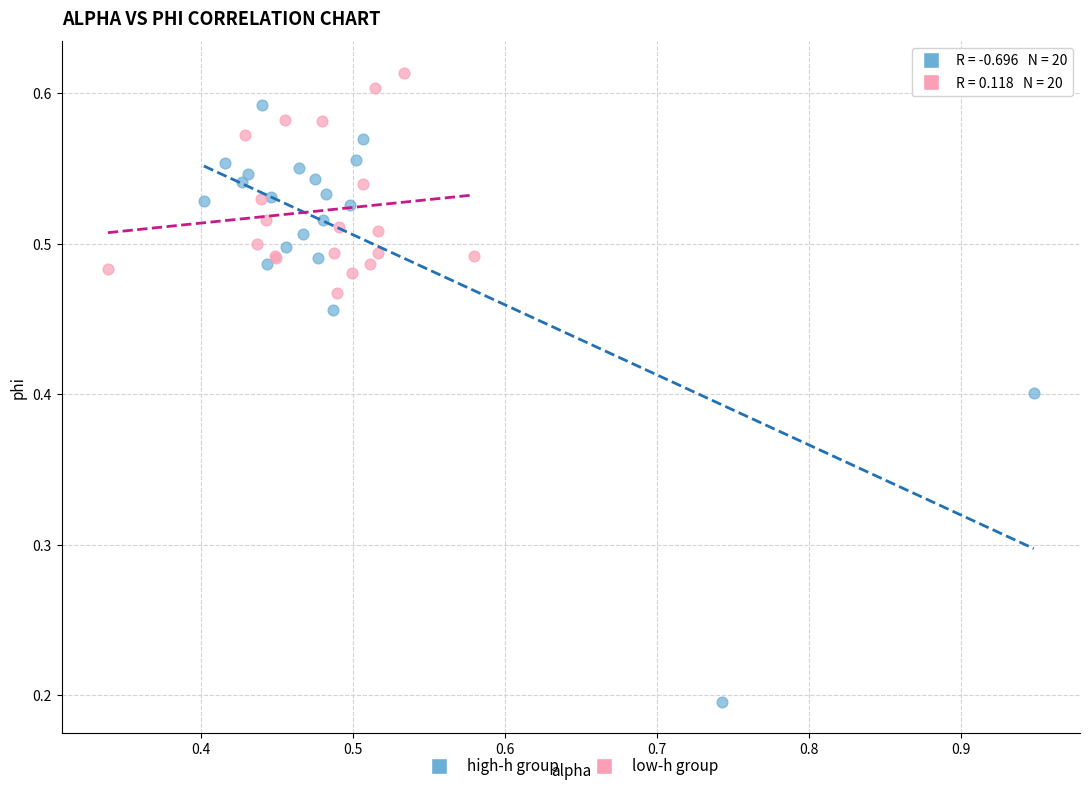

Which series contains the highest Y value?

low-h group